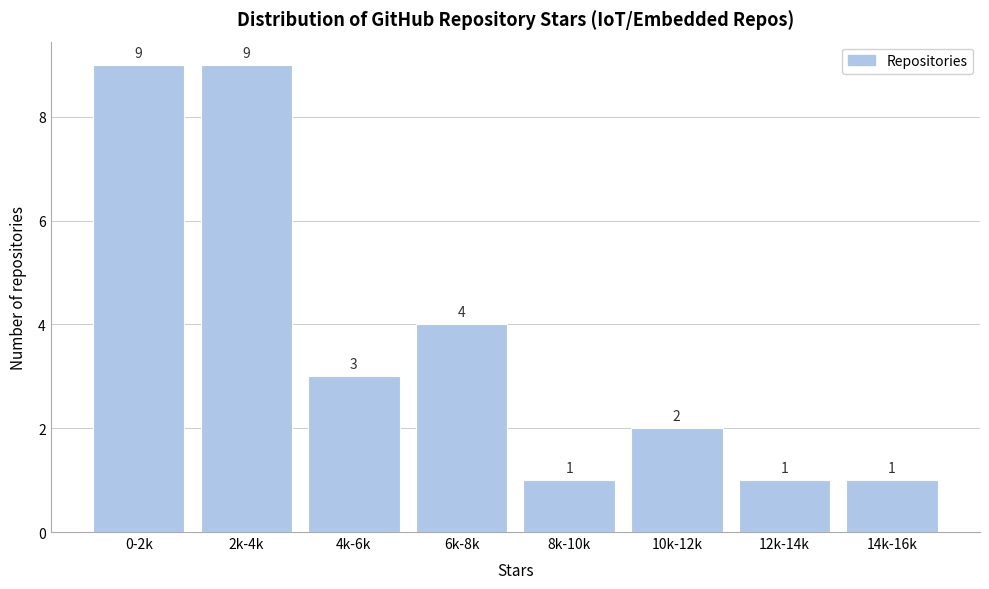

Reading left to right, extract all data points from this chart.

9	9	3	4	1	2	1	1